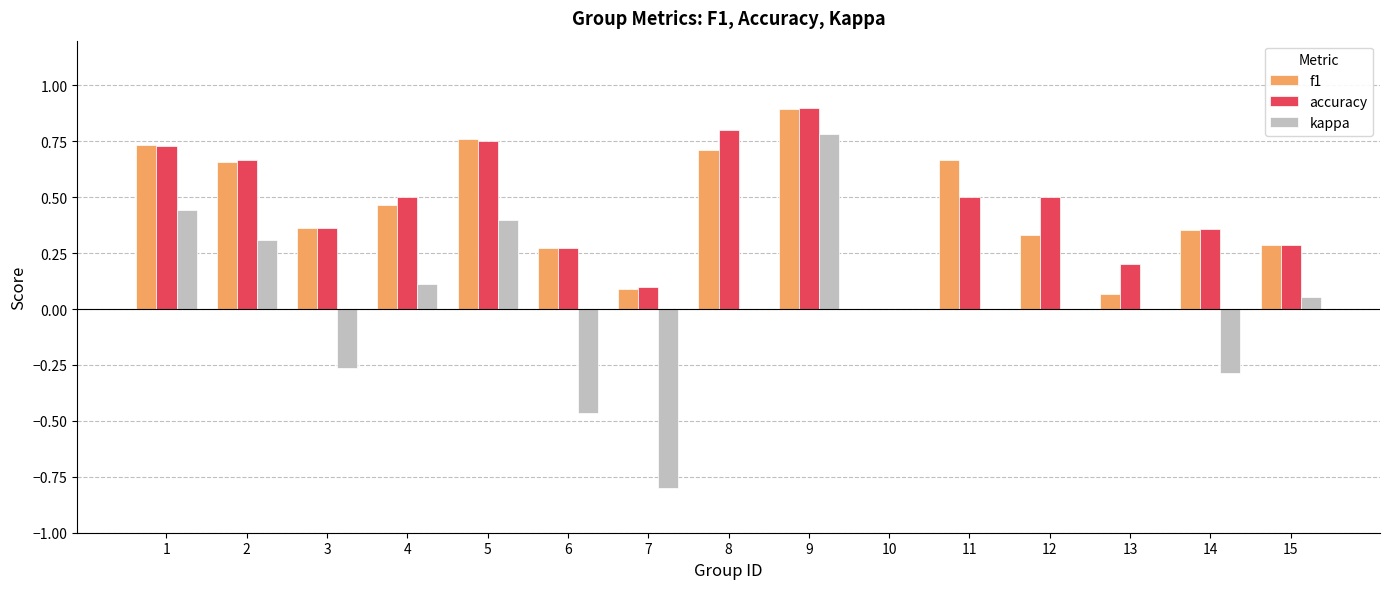

What are all the series names shown in the legend?

f1, accuracy, kappa